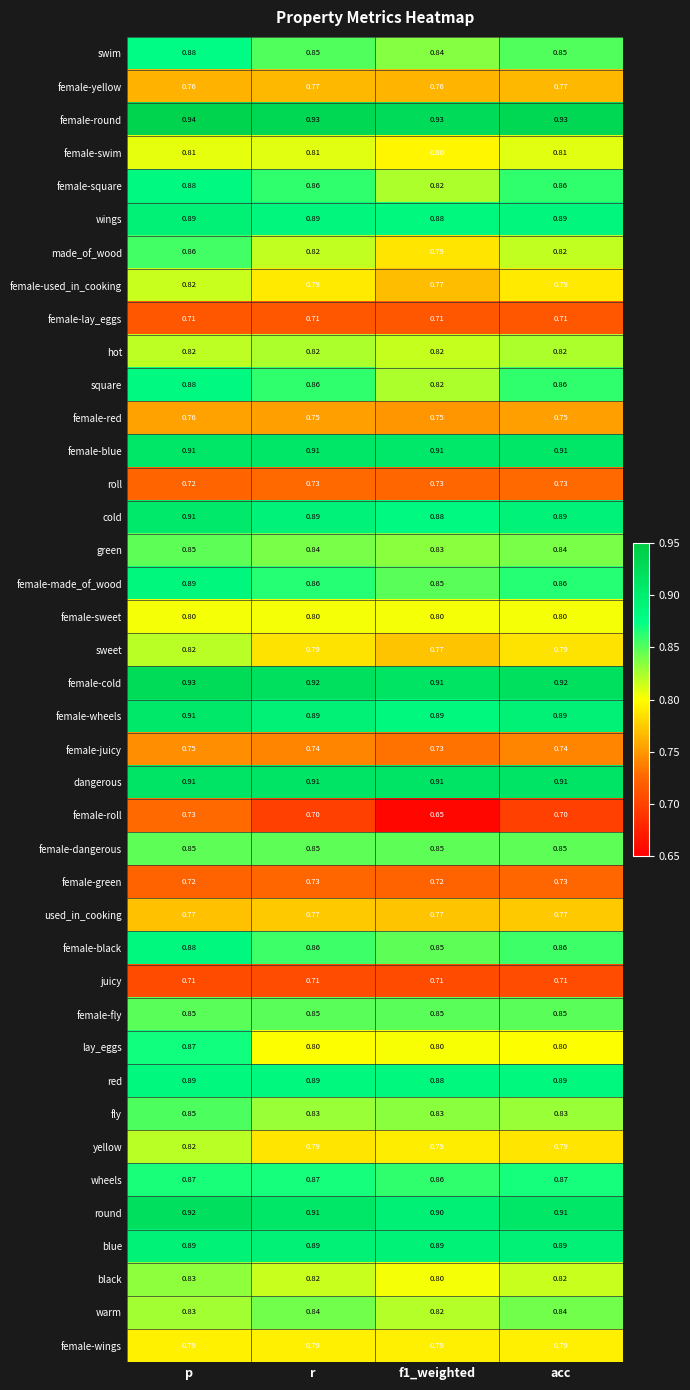

Which series has the largest total across all categories?

female-round